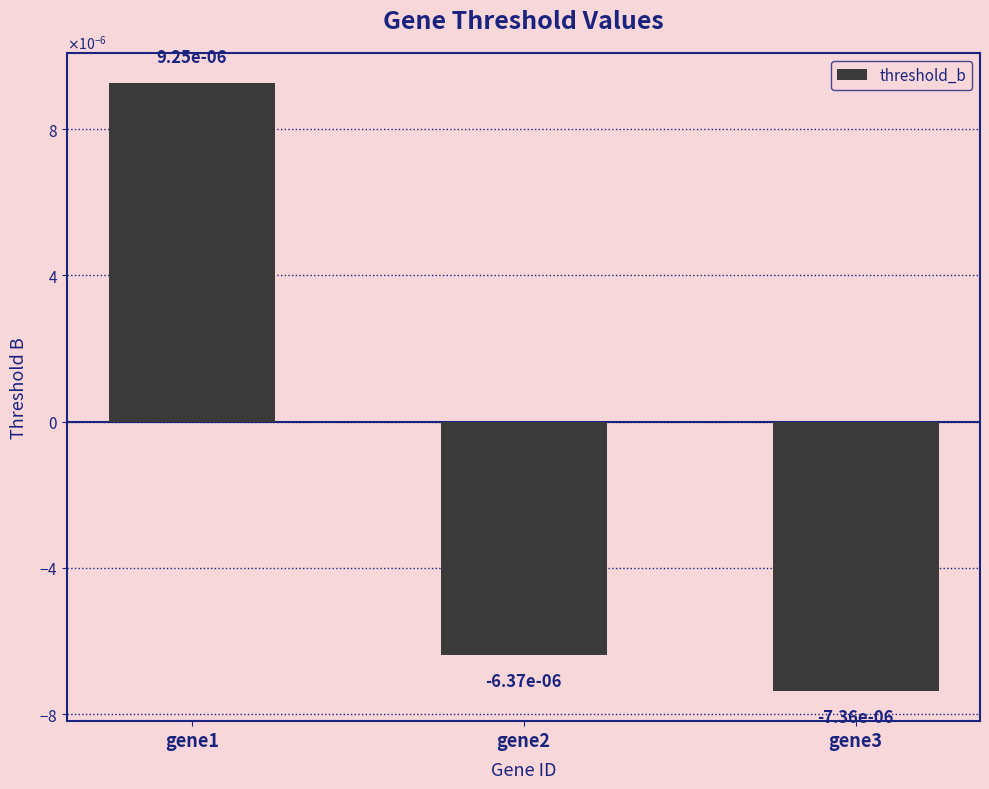

Rank the categories by value from highest to lowest.

gene1, gene2, gene3